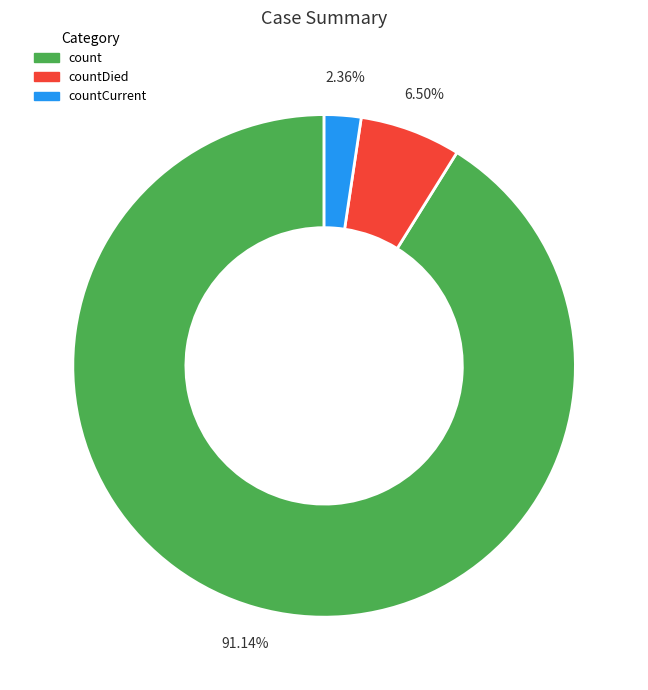

What percentage is the count slice, to the nearest percent?

91%